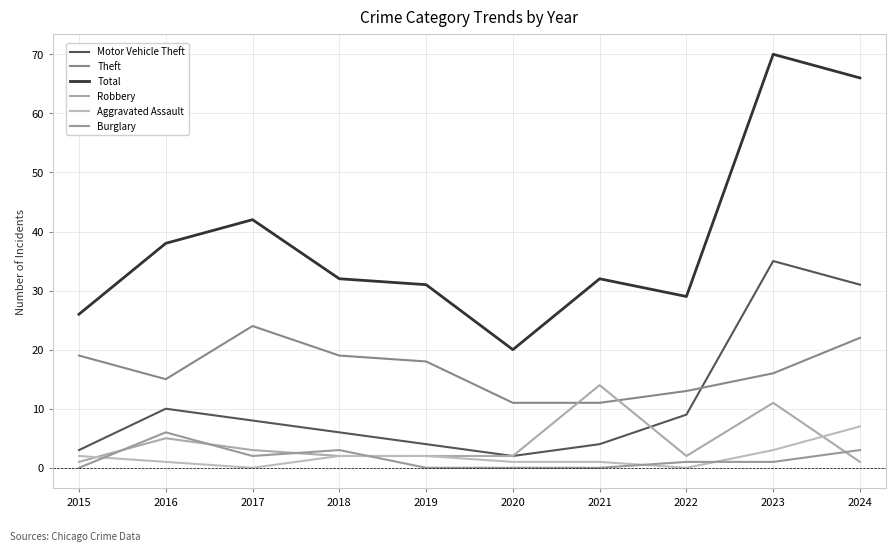

Between 2015 and 2020, which series saw the biggest shift?

Theft